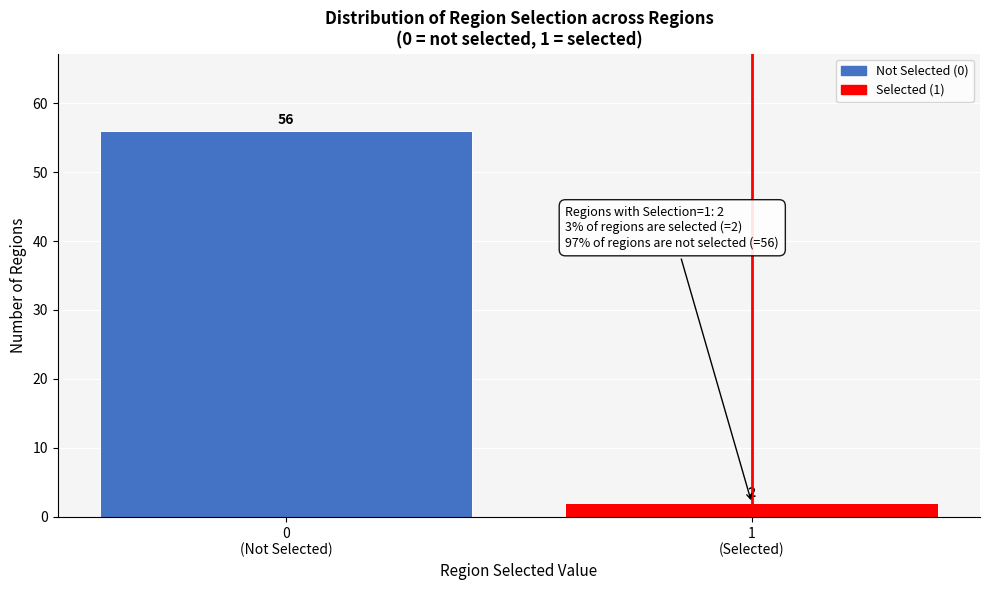

Reading left to right, list all the values displayed in this chart.

56	2